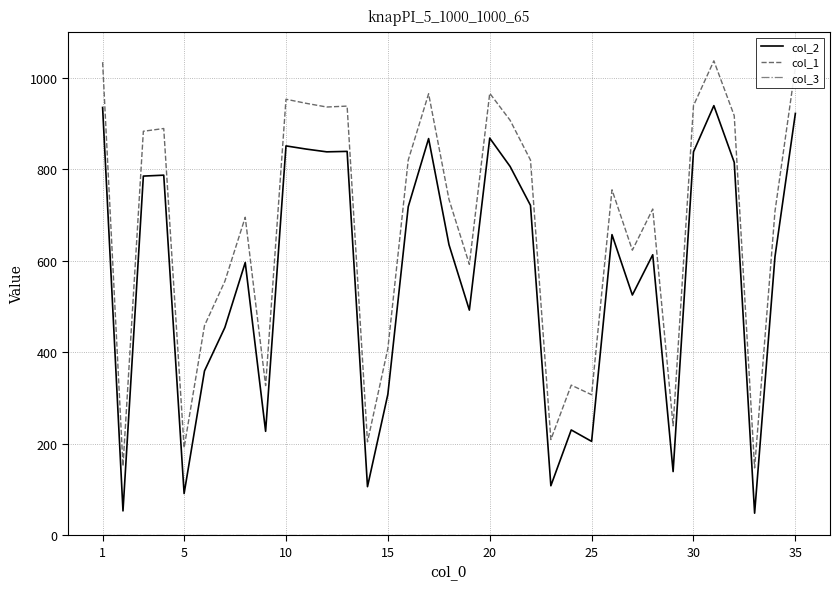

What is the greatest value displayed?

1037